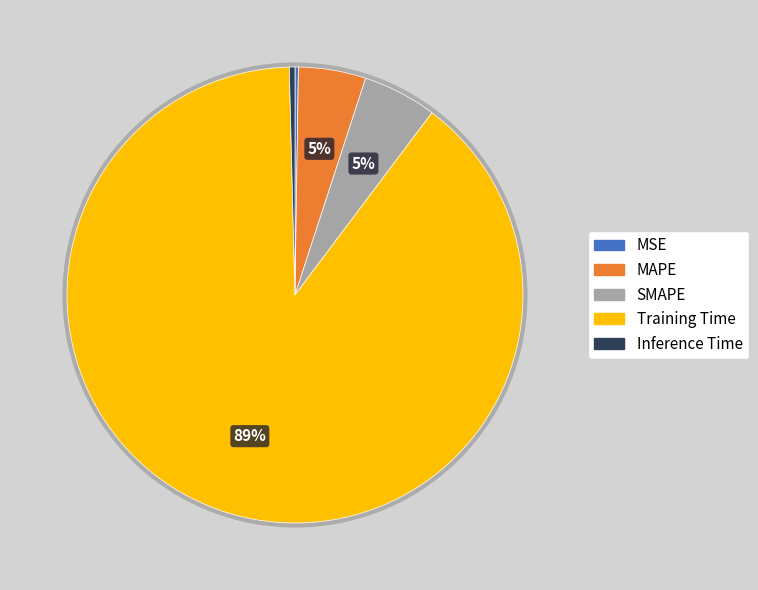

Is it true that Training Time is 89% of the pie?

True